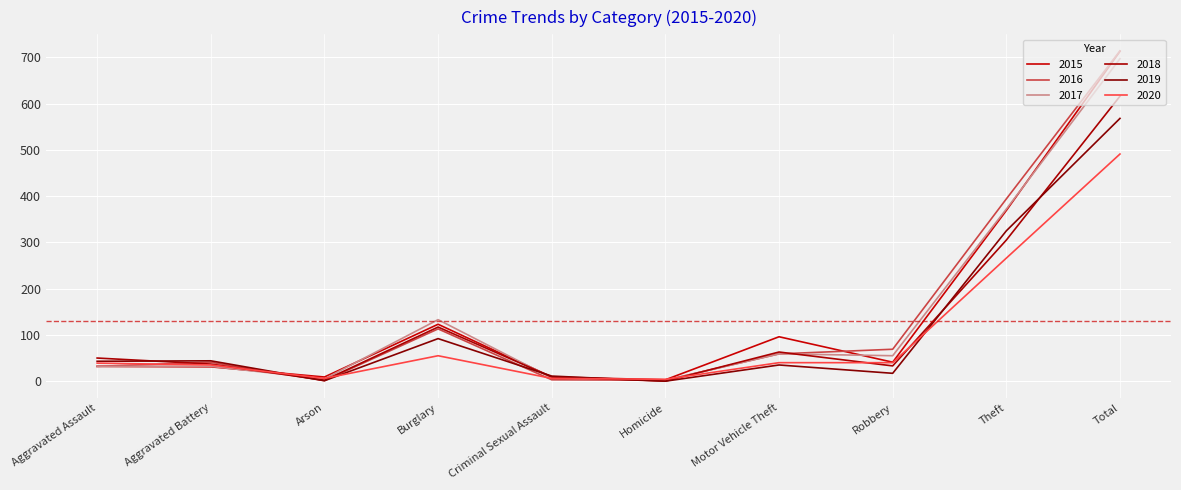

True or false: 2019 has more than 2 interior local peaks.

True